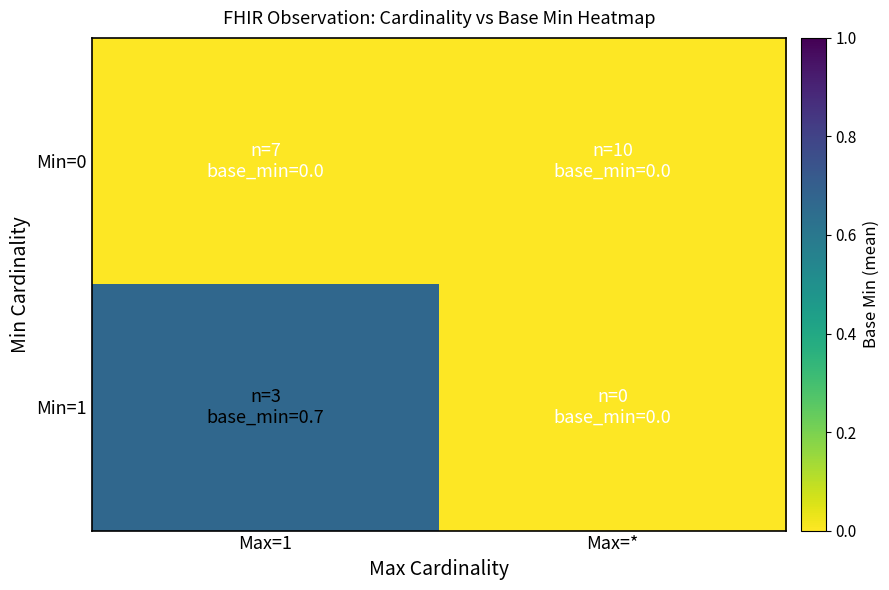

How many distinct data groups are displayed?

2